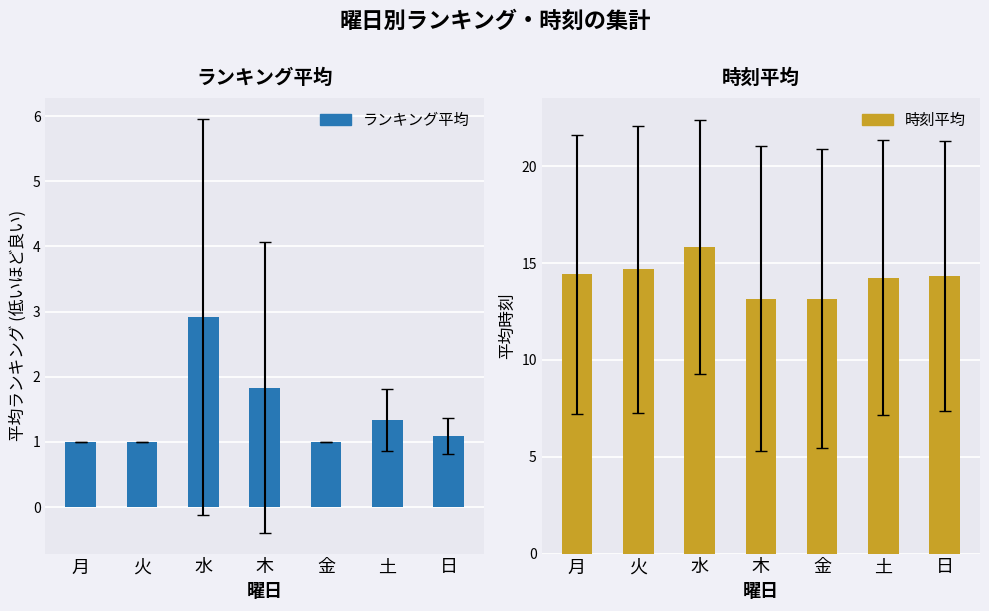

Reading right to left, extract all data points from this chart.

ランキング平均: 日=1.1	土=1.3	金=1.0	木=1.8	水=2.9	火=1.0	月=1.0
時刻平均: 日=14.3	土=14.2	金=13.2	木=13.2	水=15.8	火=14.7	月=14.4